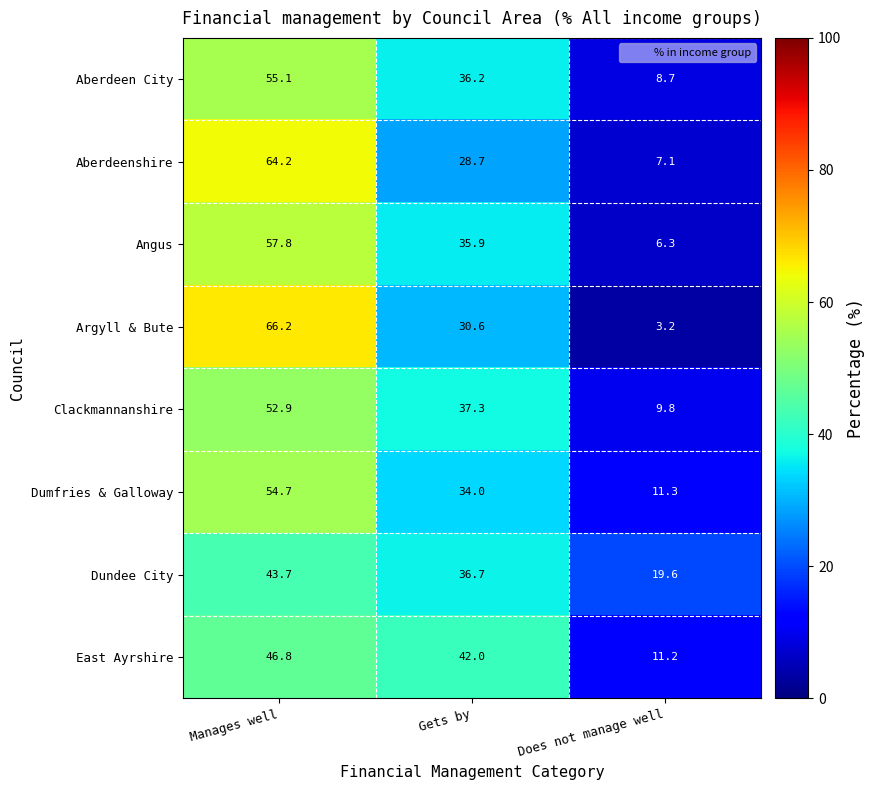

Rank the series by their maximum value, from lowest to highest.

Dundee City, East Ayrshire, Clackmannanshire, Dumfries & Galloway, Aberdeen City, Angus, Aberdeenshire, Argyll & Bute